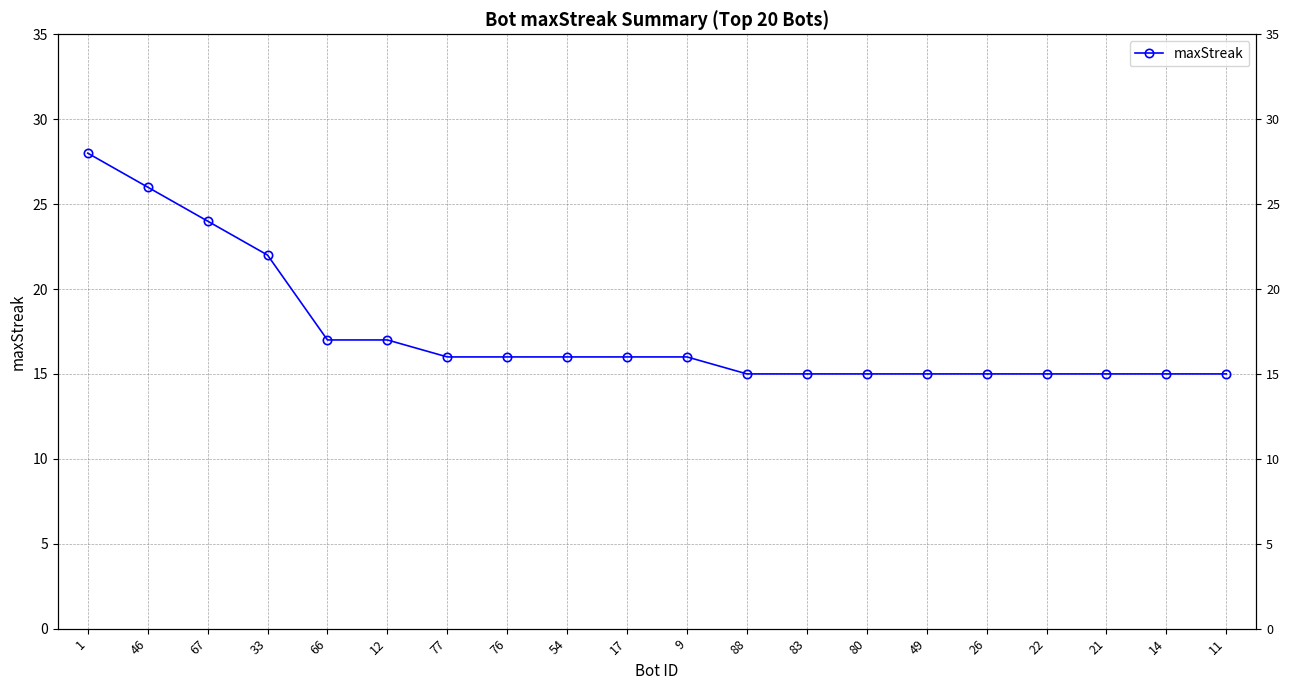

List the labels in order of value, smallest first.

88, 83, 80, 49, 26, 22, 21, 14, 11, 77, 76, 54, 17, 9, 66, 12, 33, 67, 46, 1